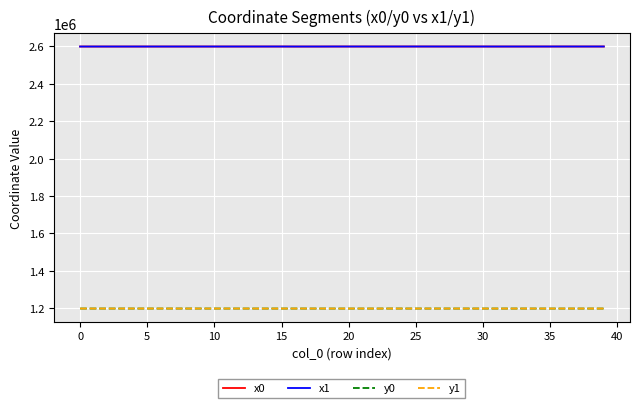

True or false: y1 and x1 intersect in this chart.

False